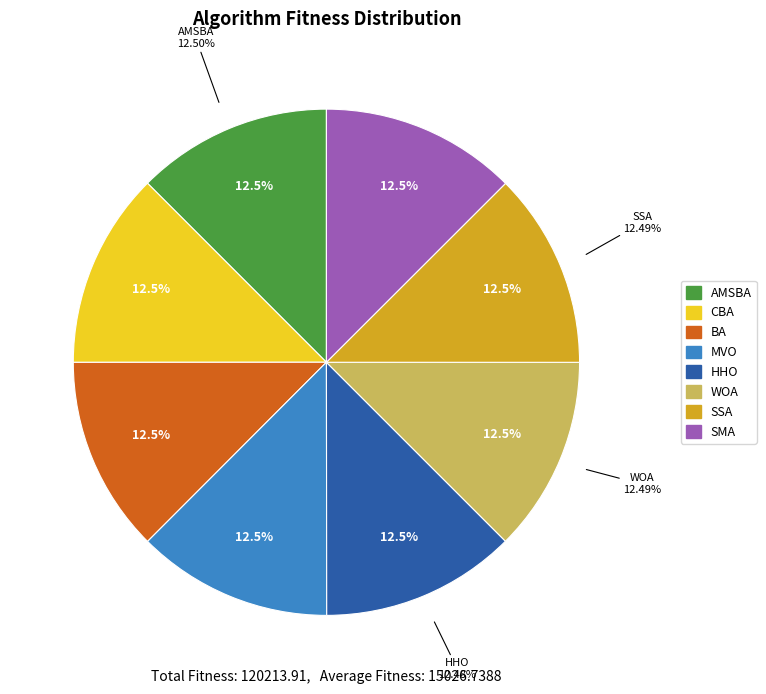

Does MVO represent more than half of the total?

No